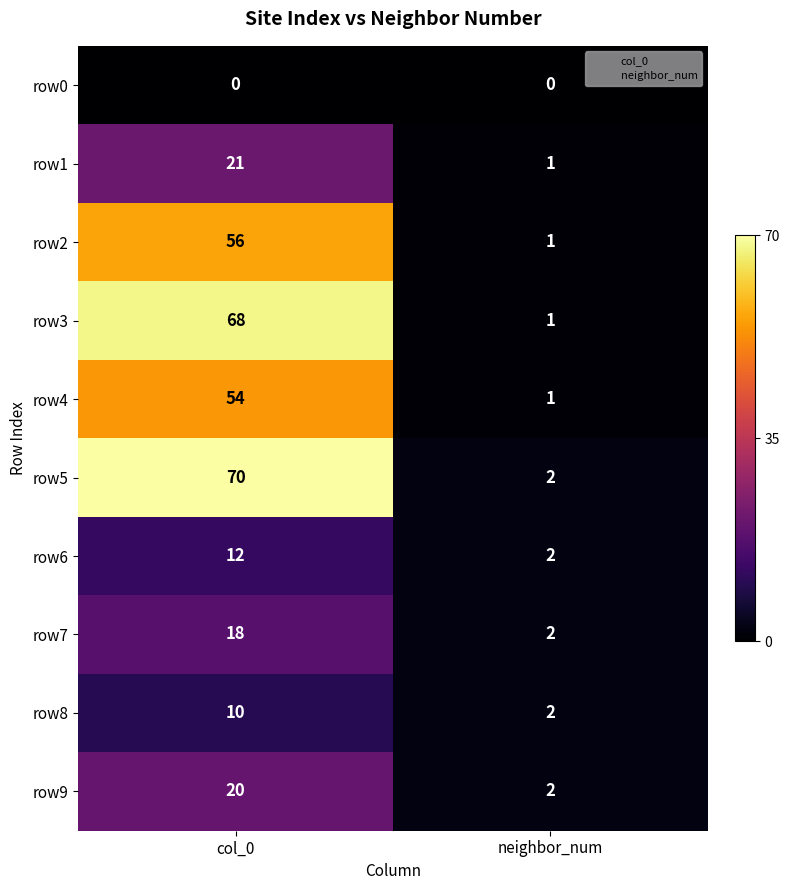

What is the maximum value shown in the chart?

70